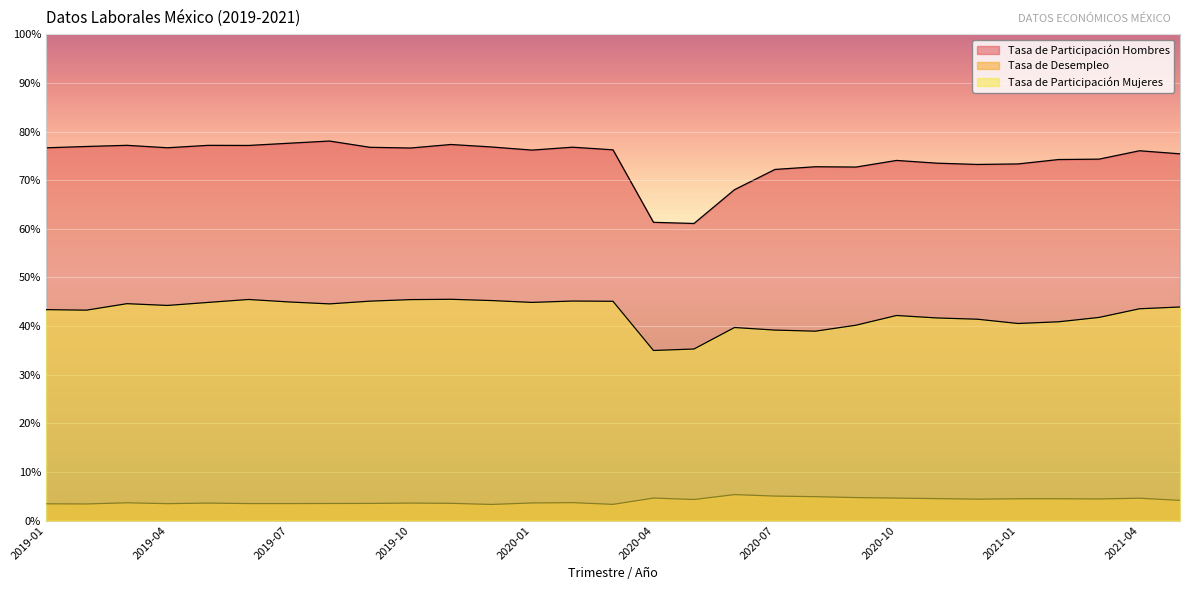

Reading left to right, transcribe all the data shown in this chart.

Tasa de Participación Hombres: 76.7	76.9	77.2	76.7	77.2	77.1	77.6	78.1	76.8	76.6	77.3	76.8	76.2	76.8	76.2	61.3	61.1	68.1	72.2	72.8	72.7	74.1	73.5	73.2	73.3	74.3	74.3	76.1	75.4
Tasa de Desempleo: 3.4	3.4	3.6	3.5	3.6	3.5	3.5	3.5	3.5	3.6	3.5	3.3	3.6	3.7	3.3	4.6	4.3	5.3	5.0	4.9	4.7	4.6	4.5	4.4	4.5	4.5	4.4	4.6	4.1
Tasa de Participación Mujeres: 43.4	43.3	44.6	44.2	44.9	45.5	45.0	44.6	45.1	45.4	45.5	45.2	44.9	45.1	45.1	35.0	35.3	39.7	39.2	38.9	40.2	42.2	41.7	41.4	40.5	40.9	41.8	43.6	43.9